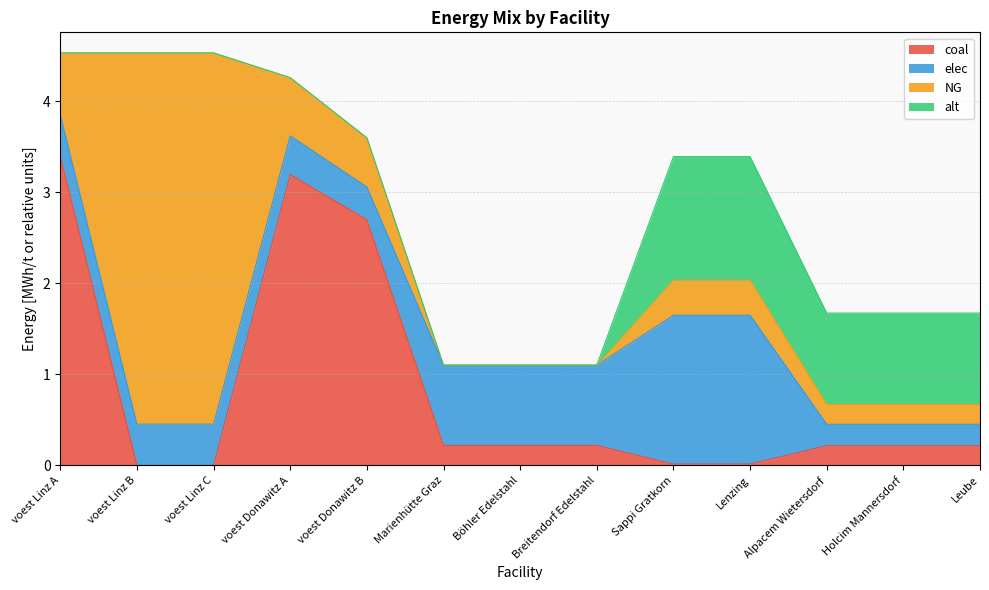

What is the label of the 4th point from the left?

voest Donawitz A